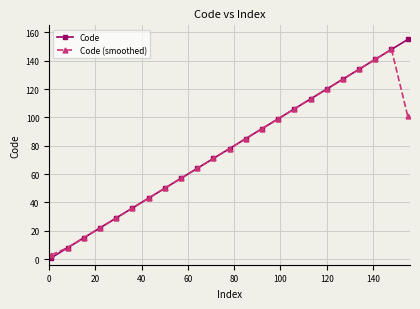

What is the difference between the maximum and minimum values in the Code series?

154.0